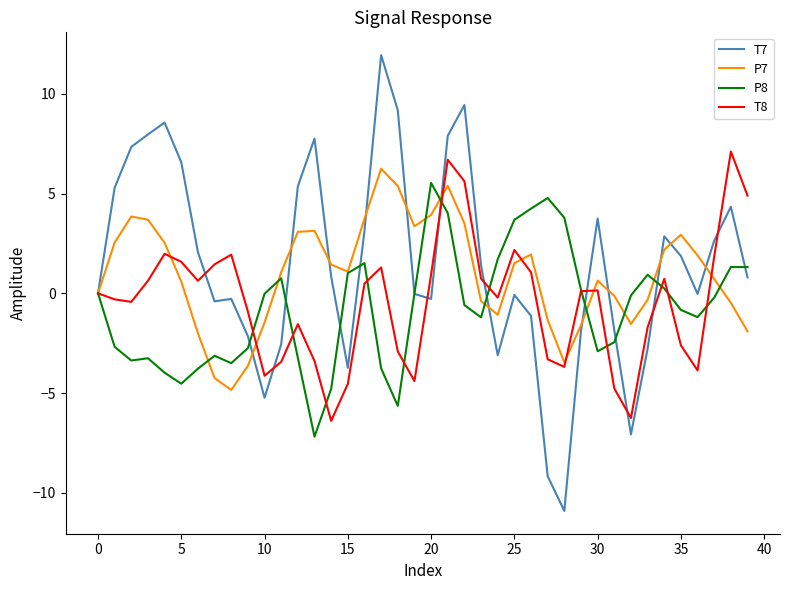

Rank the series by their maximum value, from lowest to highest.

P8, P7, T8, T7